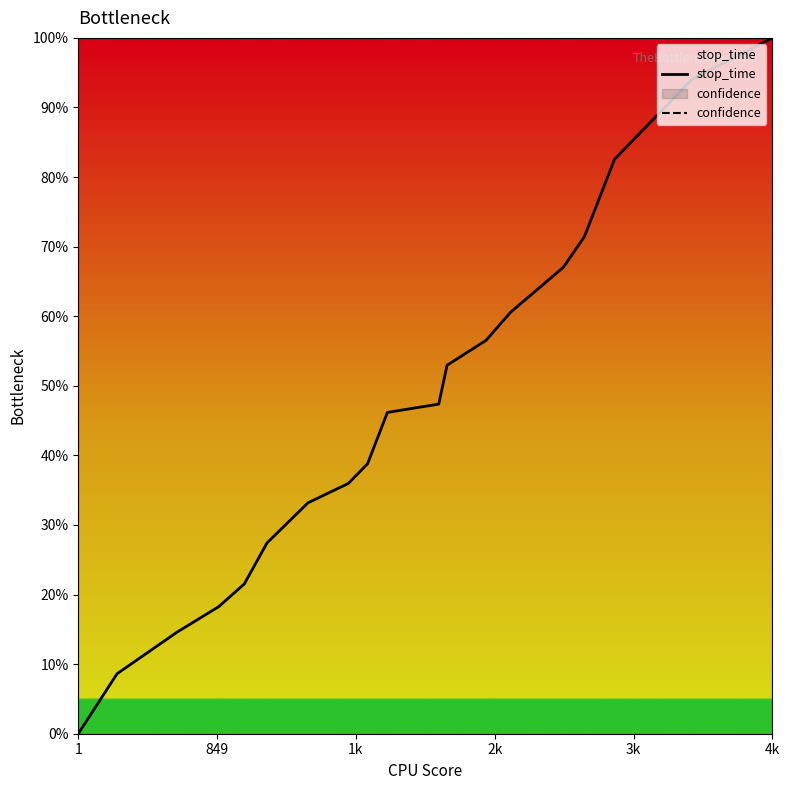

At how many categories does at least one series exceed 12?

20